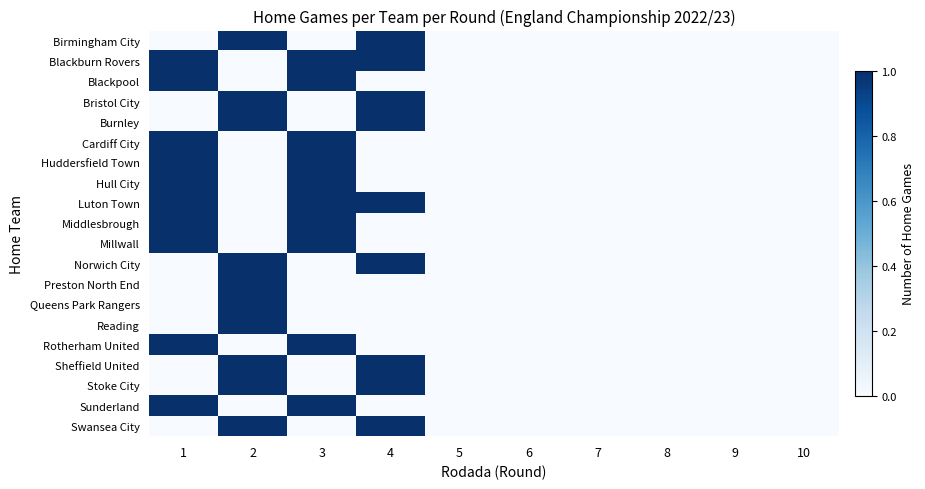

Between 8 and 4, which is larger?

4